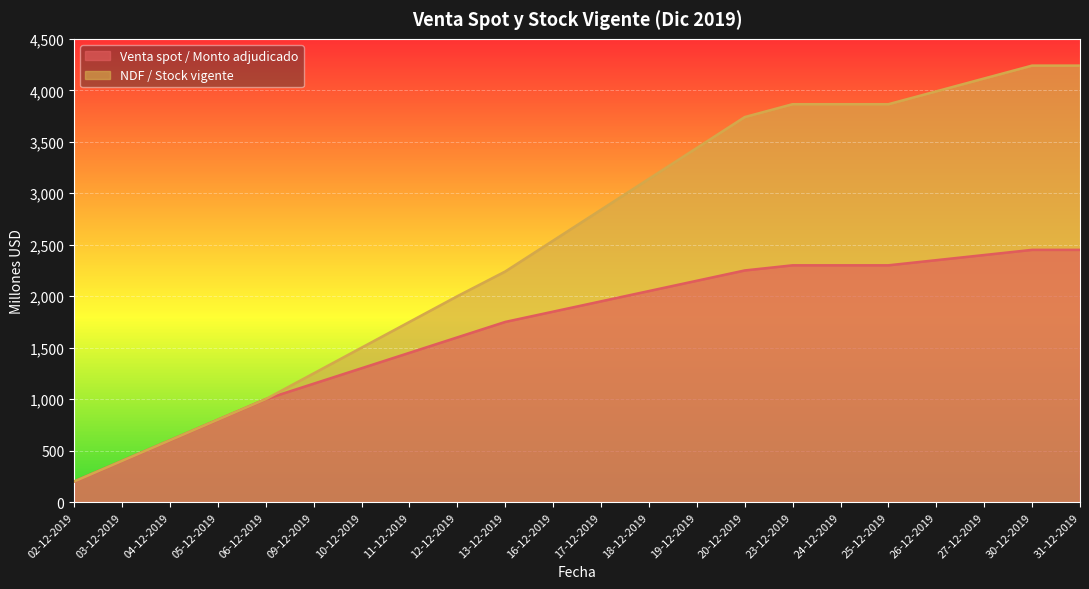

Rank the series by their average value, from lowest to highest.

Venta spot / Monto adjudicado, NDF / Stock vigente